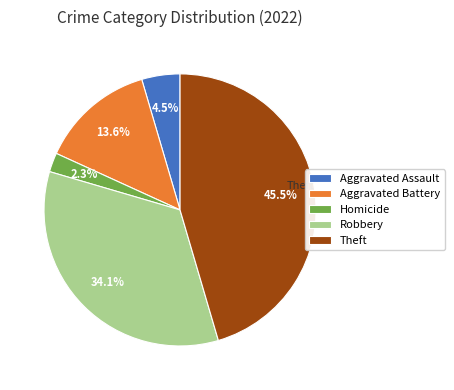

Is there a majority slice in this chart?

No